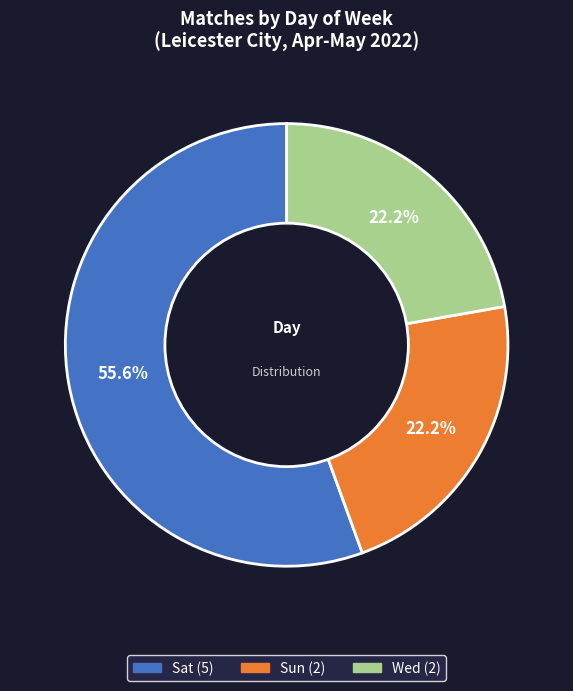

Count the number of slices in the pie.

3